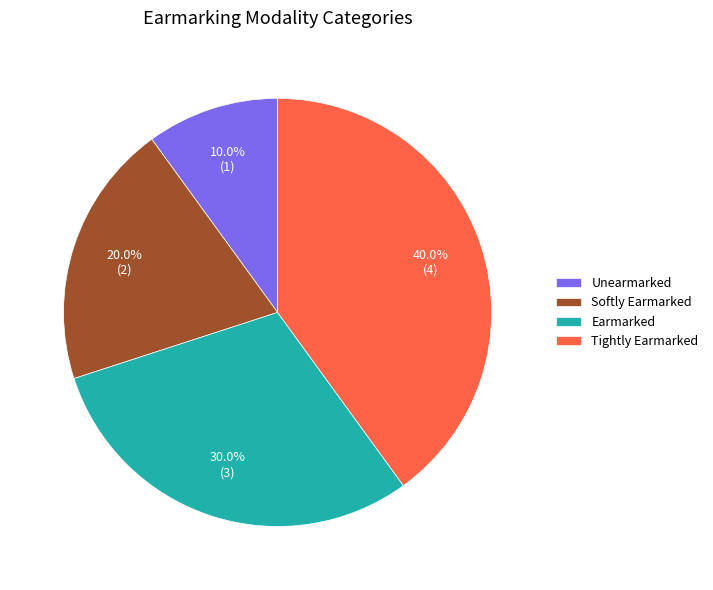

True or false: Earmarked accounts for 20% of the total.

False